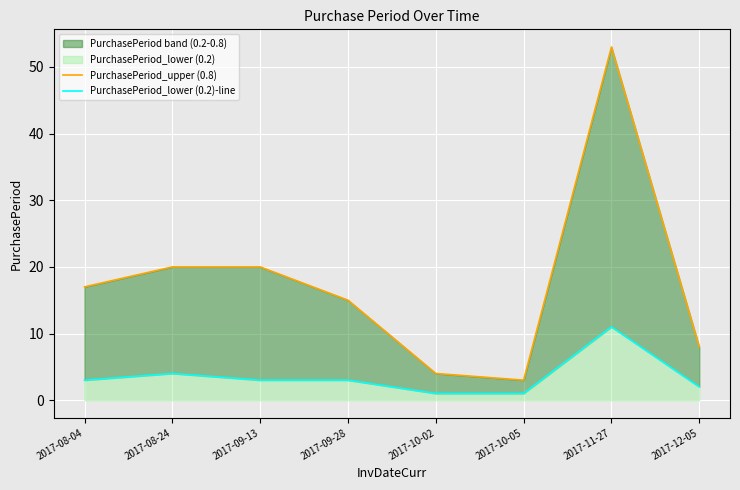

How many values in the PurchasePeriod_upper (0.8) series exceed 17?

3